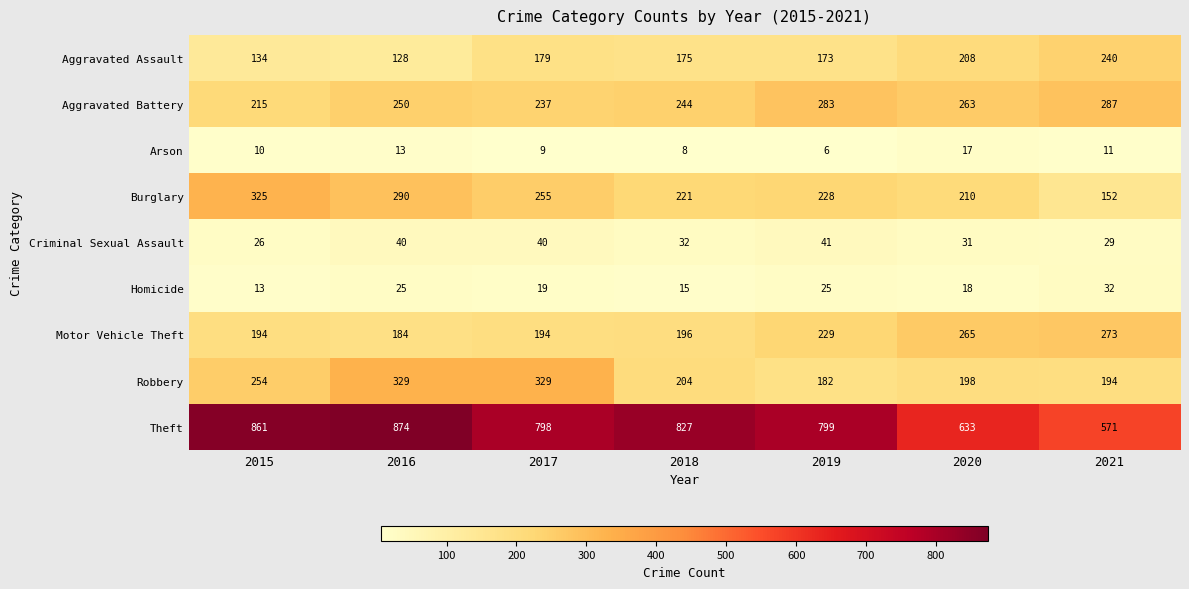

At which category is the sum across all series the highest?

2016